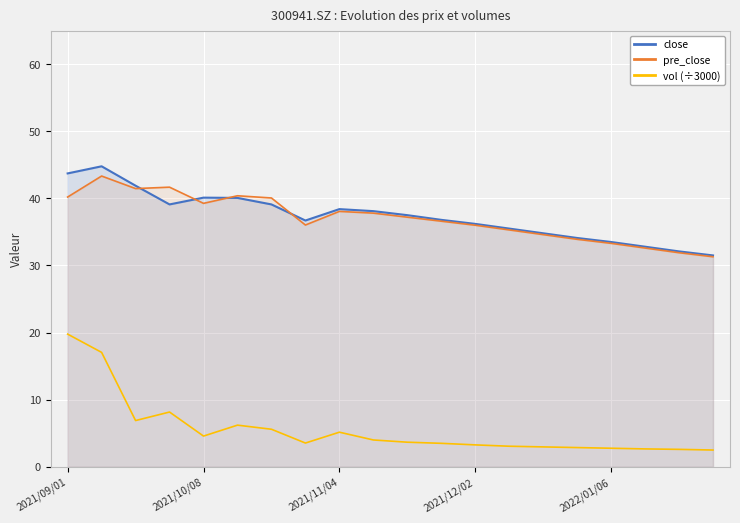

Which series has the widest spread of values?

vol (÷3000)